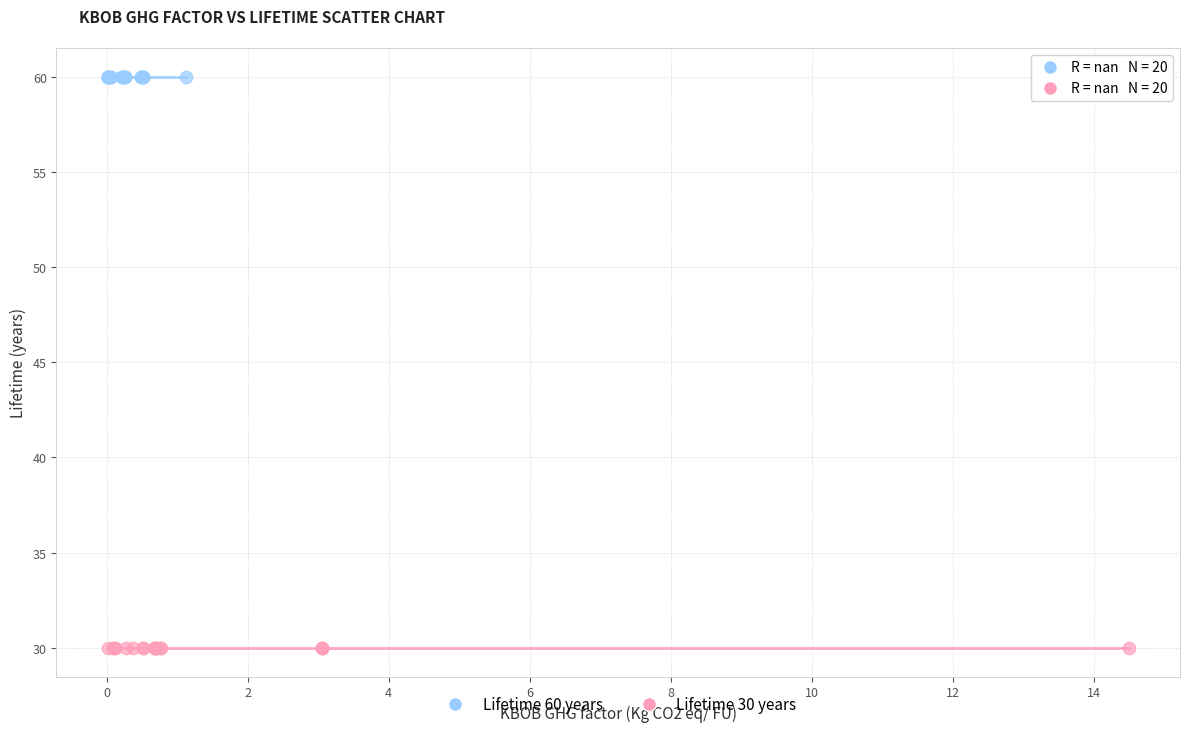

What are all the series names shown in the legend?

Lifetime 60 years, Lifetime 30 years